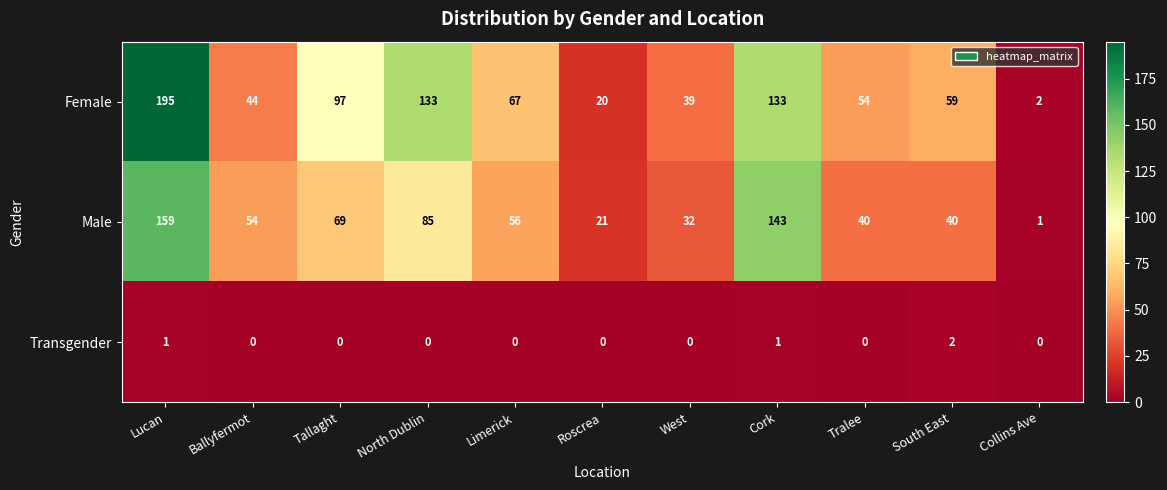

What is the sum of the Male values at South East and Collins Ave?

41